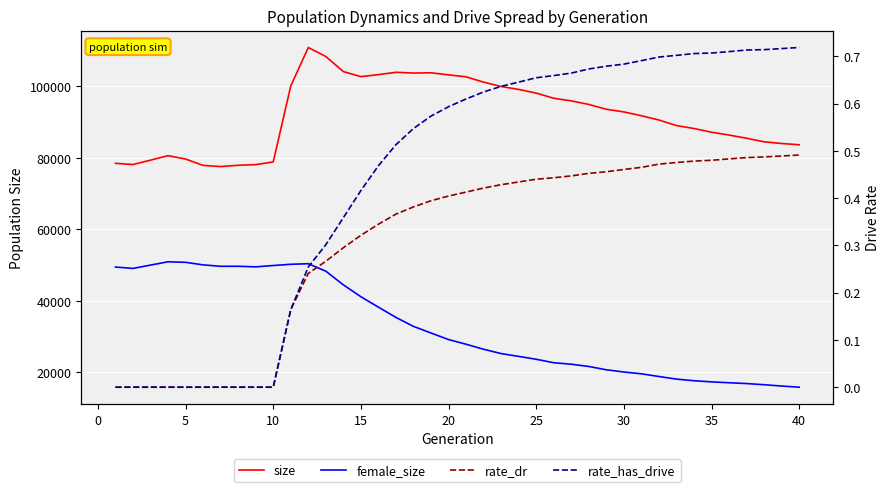

How many data points in female_size are above 29192?

19